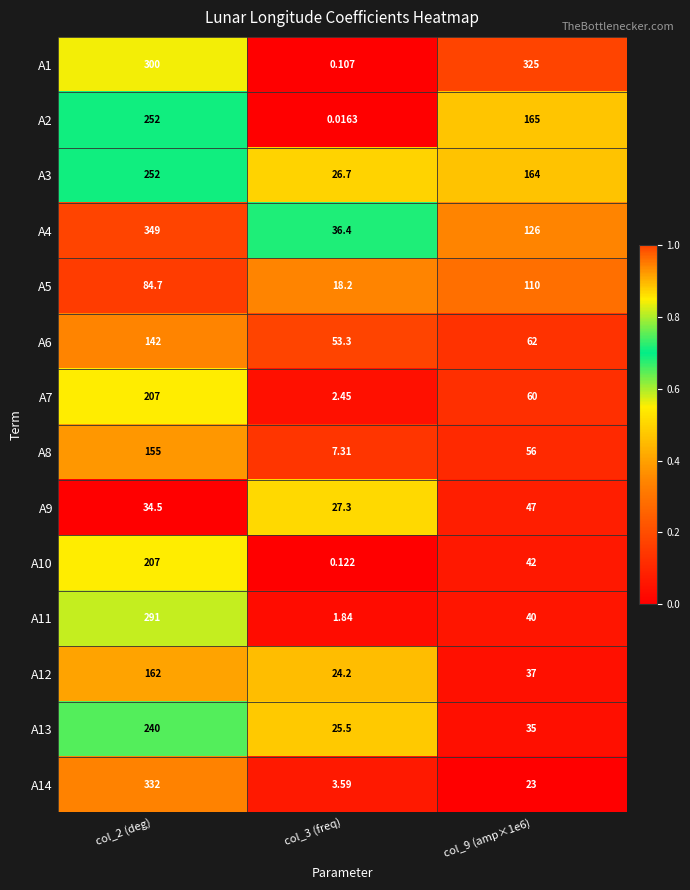

Is the value of A3 at col_3 (freq) greater than the value of A14 at col_2 (deg)?

No